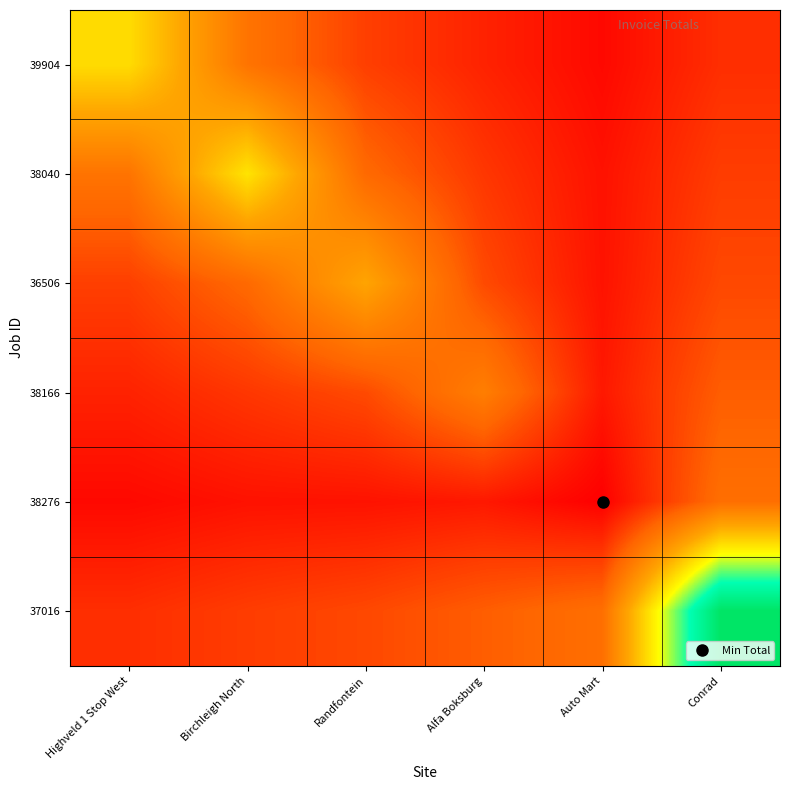

Reading left to right, extract all data points from this chart.

39904: Highveld 1 Stop West=26033.7	Birchleigh North=13216.6	Randfontein=7698.2	Alfa Boksburg=5096.9	Auto Mart=2801.0	Conrad=6167.8
38040: Highveld 1 Stop West=13216.6	Birchleigh North=26832.5	Randfontein=11746.9	Alfa Boksburg=6929.1	Auto Mart=3601.1	Conrad=7481.3
36506: Highveld 1 Stop West=7698.2	Birchleigh North=11746.9	Randfontein=20155.3	Alfa Boksburg=8724.3	Auto Mart=3688.5	Conrad=8516.9
38166: Highveld 1 Stop West=5096.9	Birchleigh North=6929.1	Randfontein=8724.3	Alfa Boksburg=14741.8	Auto Mart=4179.4	Conrad=10453.7
38276: Highveld 1 Stop West=2801.0	Birchleigh North=3601.1	Randfontein=3688.5	Alfa Boksburg=4179.4	Auto Mart=1975.9	Conrad=12489.1
37016: Highveld 1 Stop West=6167.8	Birchleigh North=7481.3	Randfontein=8516.9	Alfa Boksburg=10453.7	Auto Mart=12489.1	Conrad=47980.3